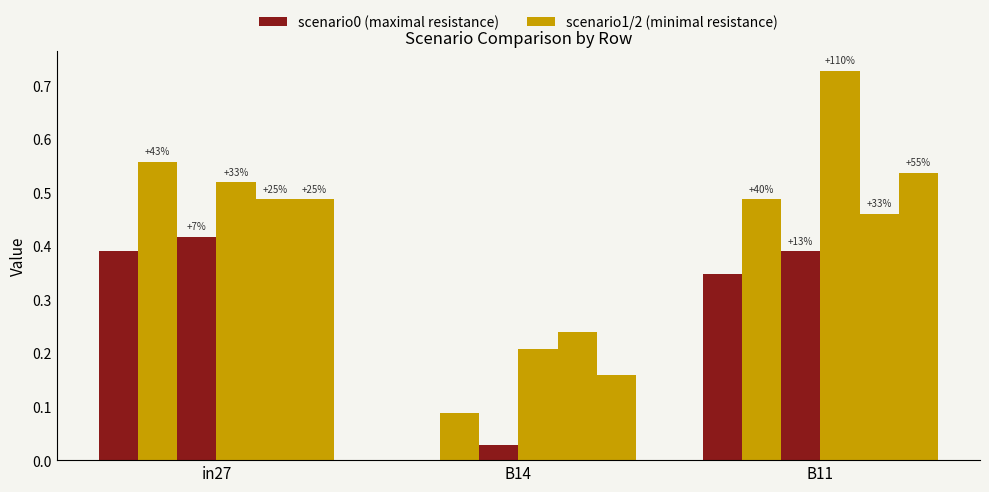

Are the bars horizontal?

No